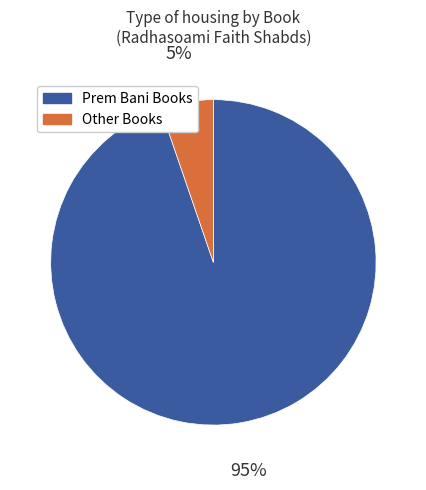

Is there any slice that represents more than half of the pie?

Yes